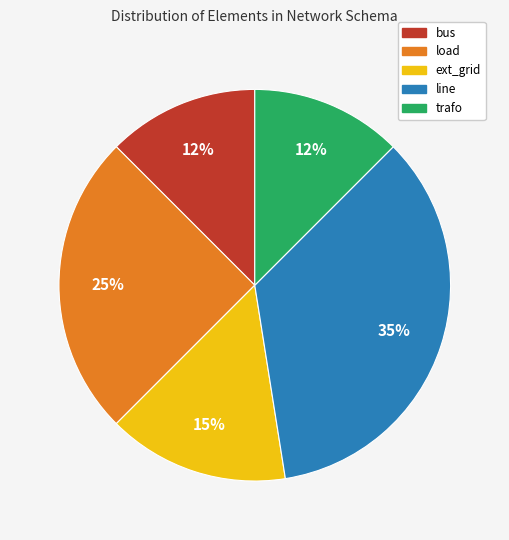

Between bus and load, which is larger?

load